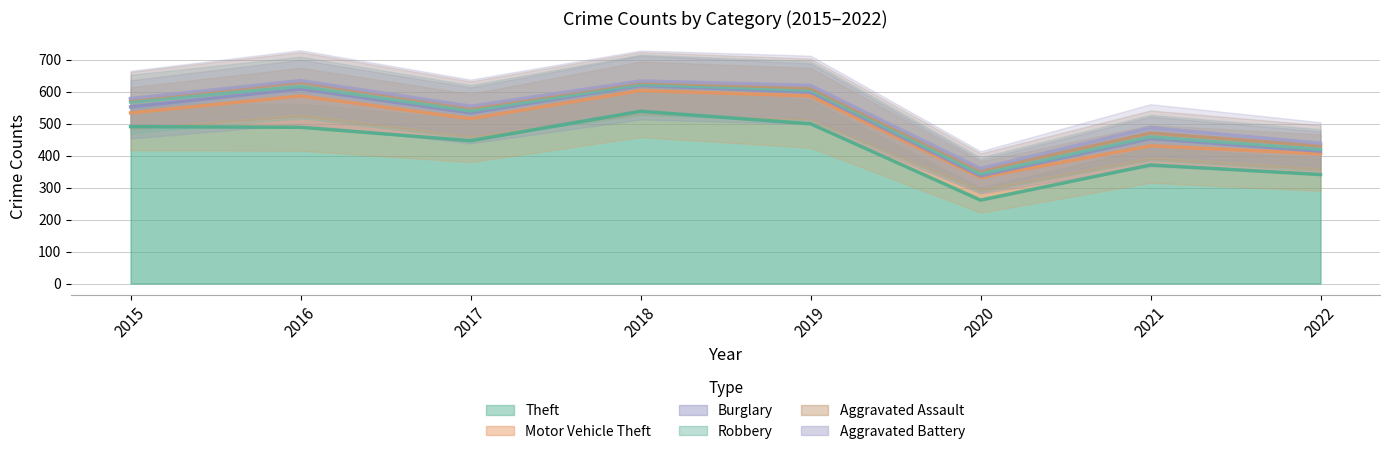

Where is Robbery nearest to the value 9?

2016